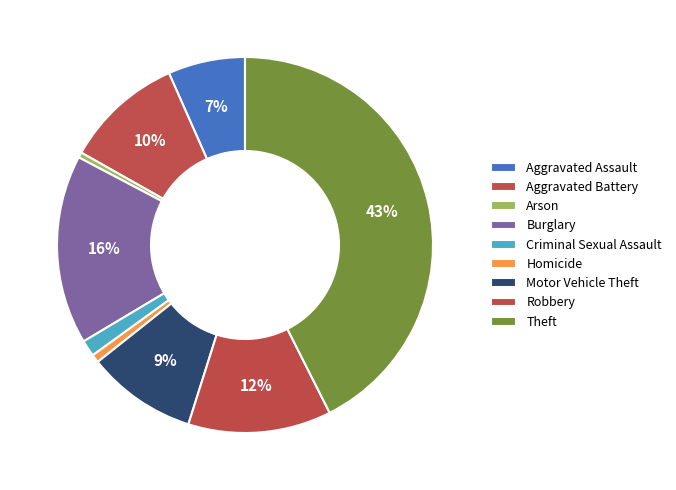

How many slices are in this pie chart?

9